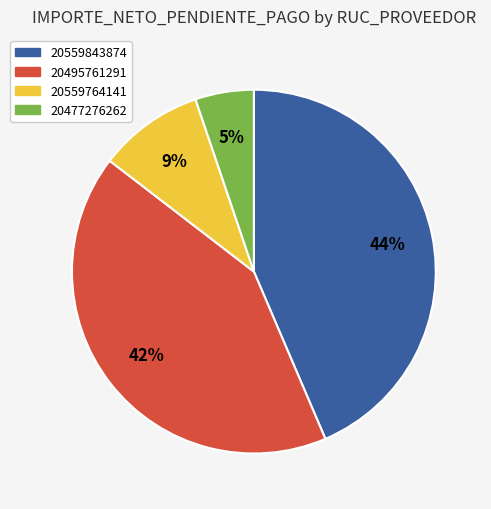

How many slices are in this pie chart?

4